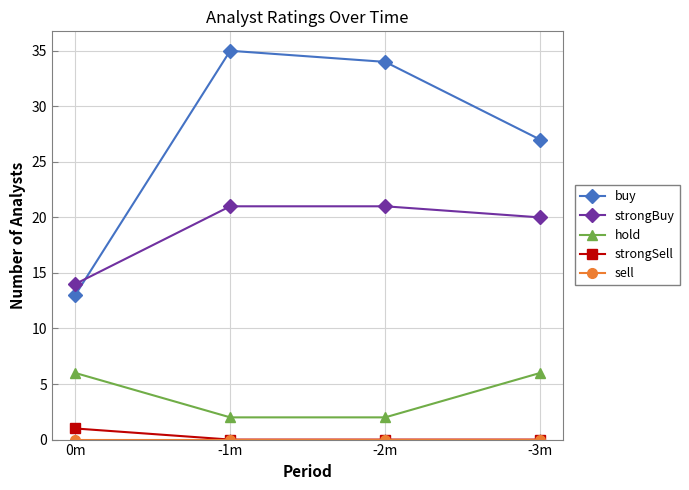

The value of strongBuy at 0m is 19. True or false?

False